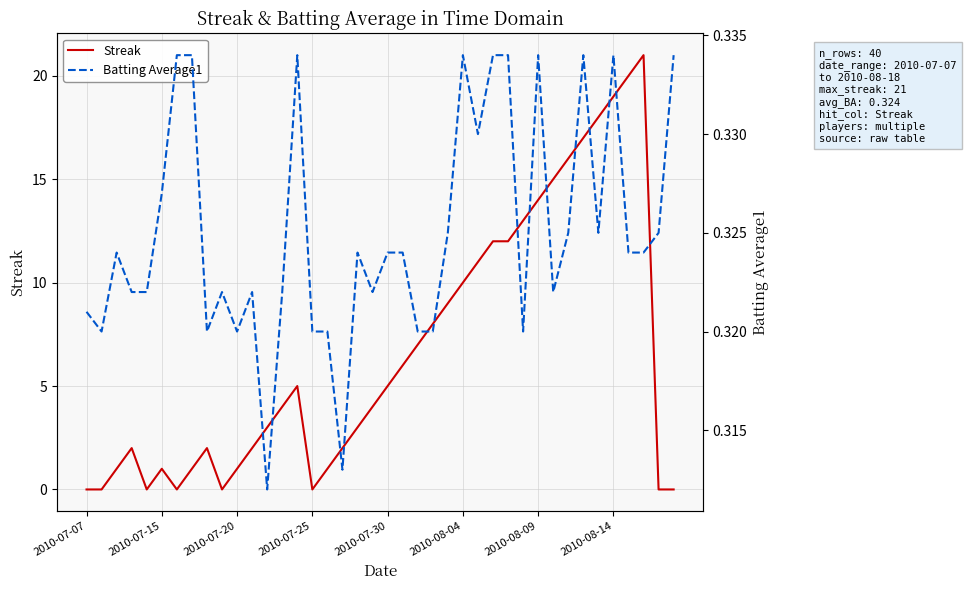

What is the highest value of the Batting Average1 series?

0.3